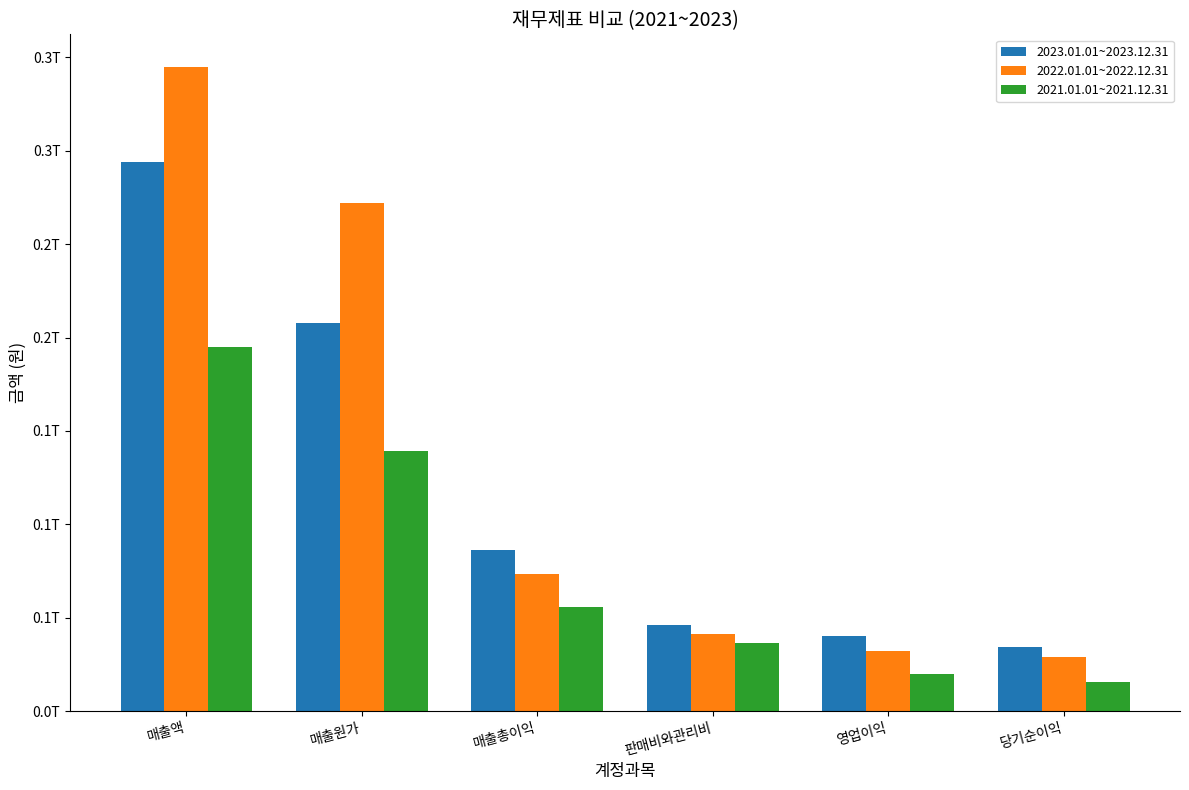

Which series has the widest spread of values?

2022.01.01~2022.12.31